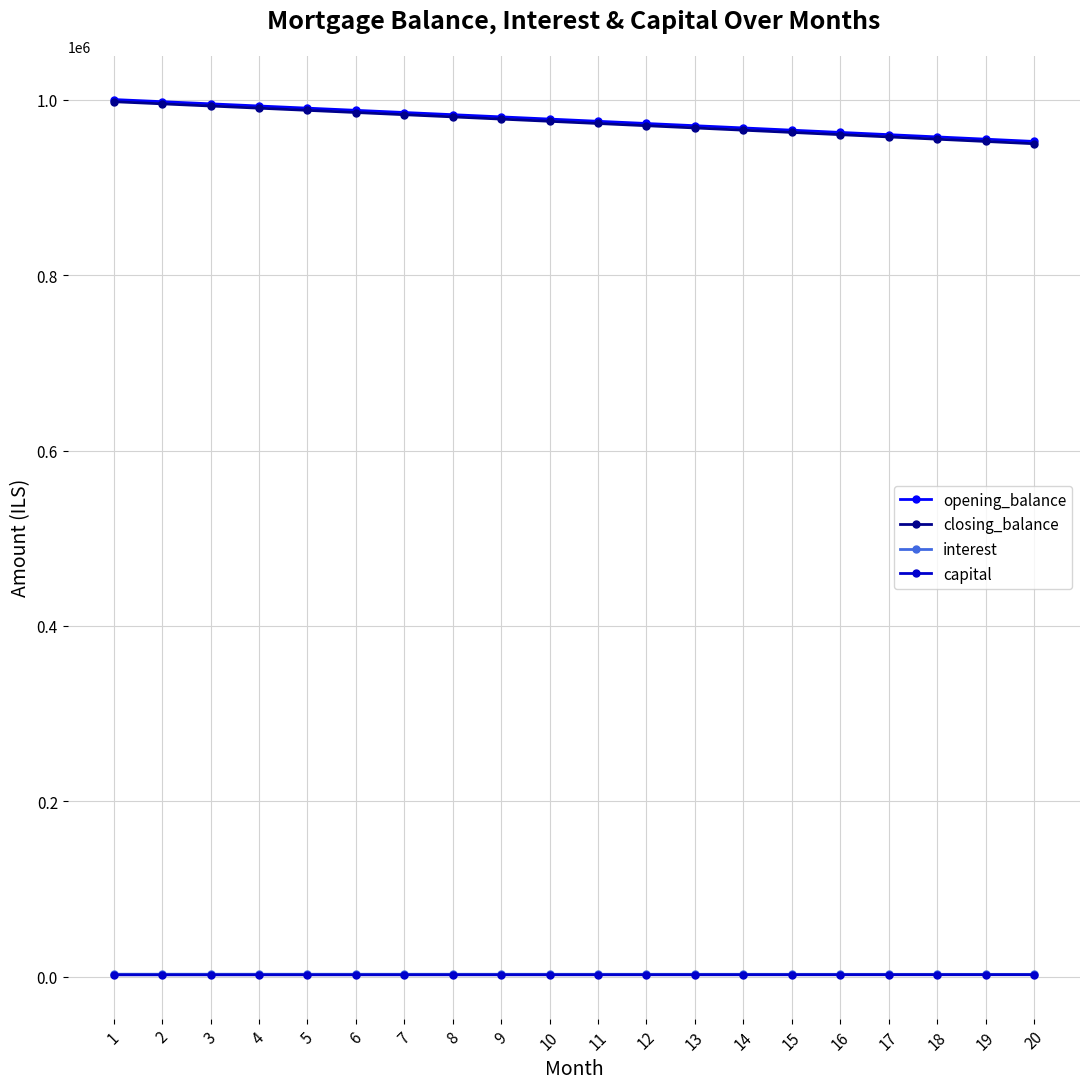

Does the chart display data point markers on the line(s)?

Yes